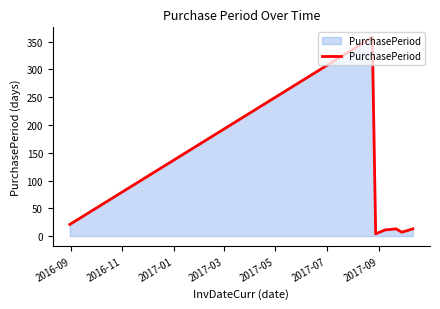

What is the maximum value shown in the chart?

358